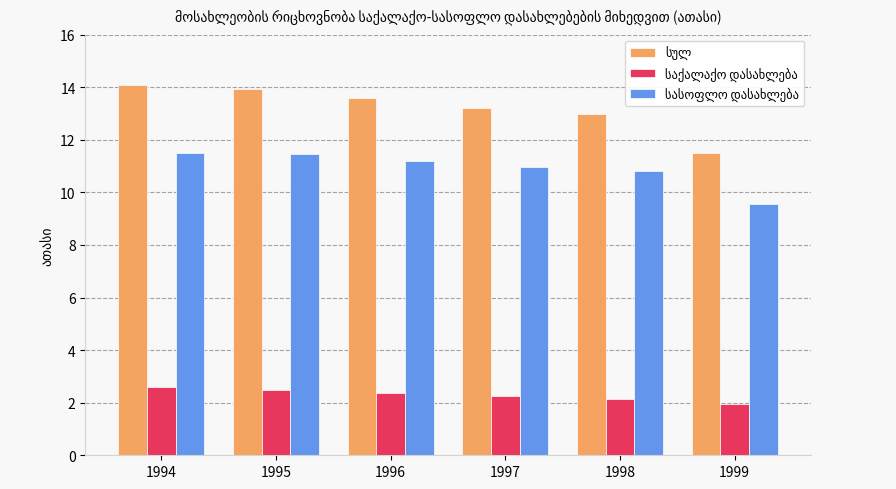

What is the difference between the highest and lowest values at 1998?

10.8